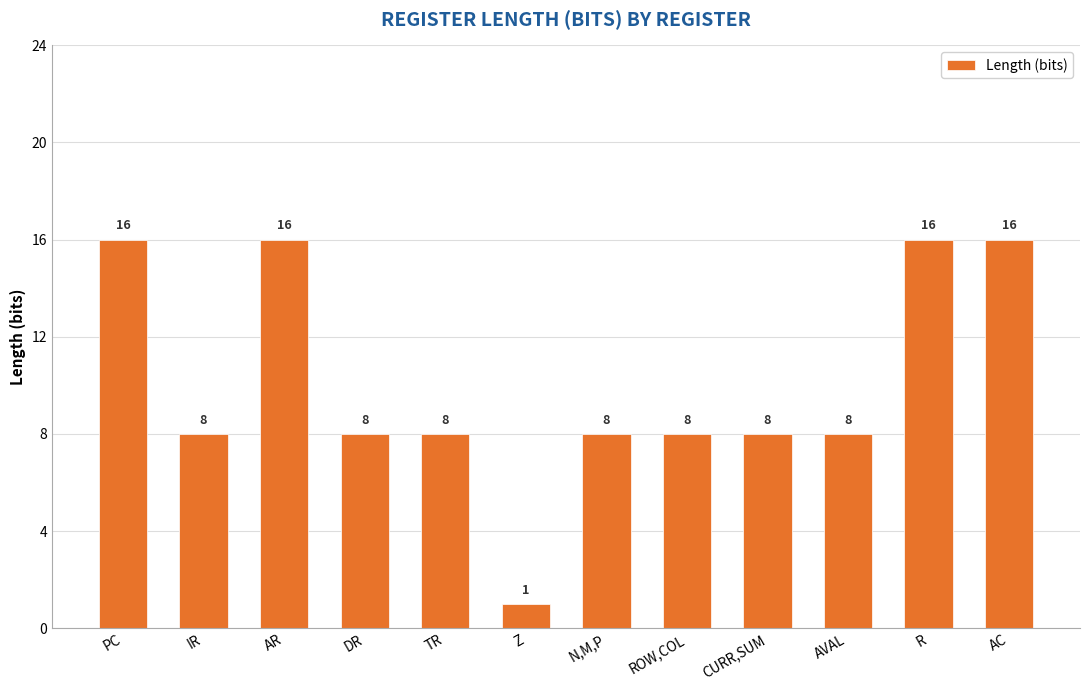

What is the label of the 5th bar from the right?

ROW,COL